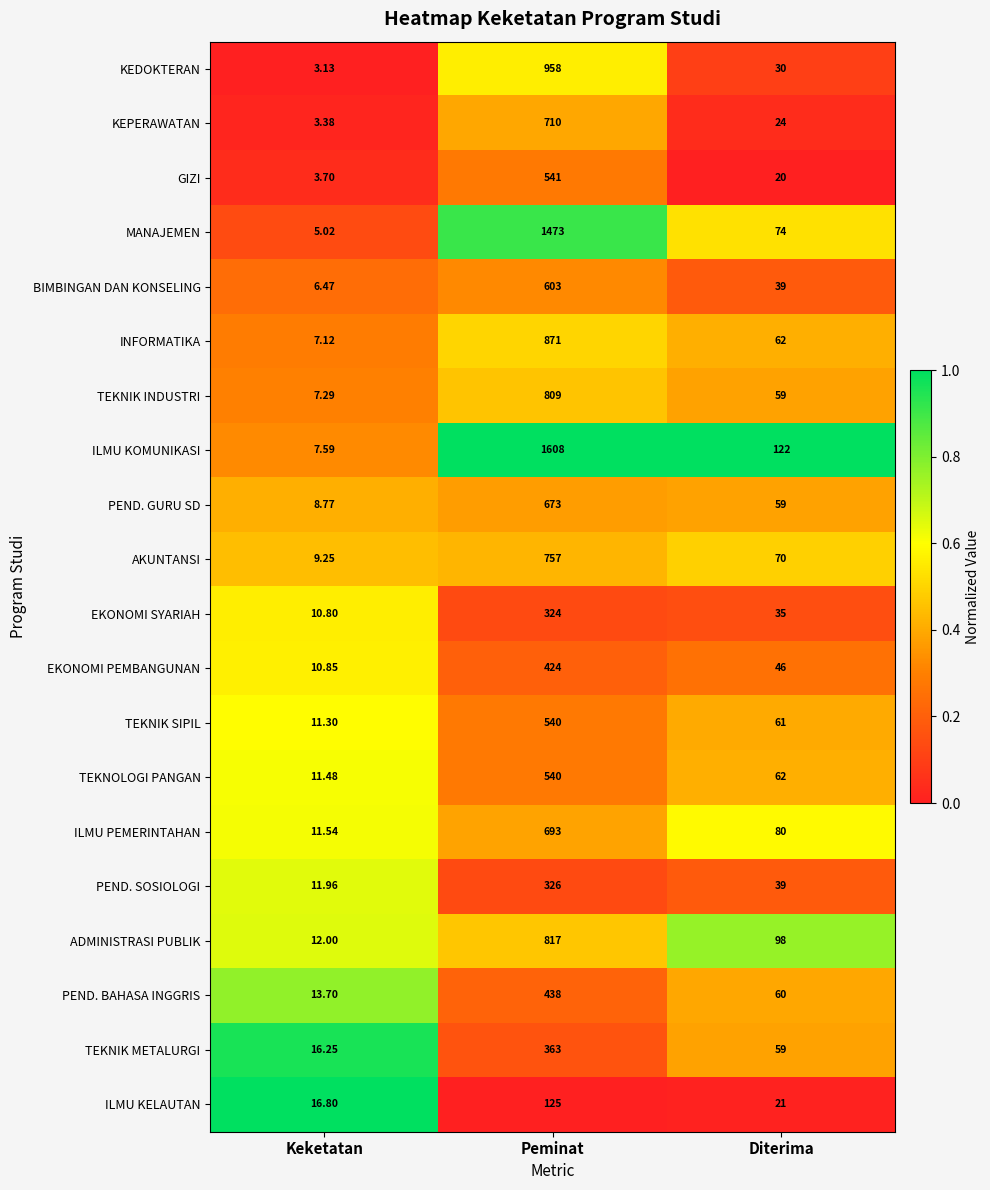

Between Keketatan and Peminat, which series saw the biggest shift?

ILMU KOMUNIKASI